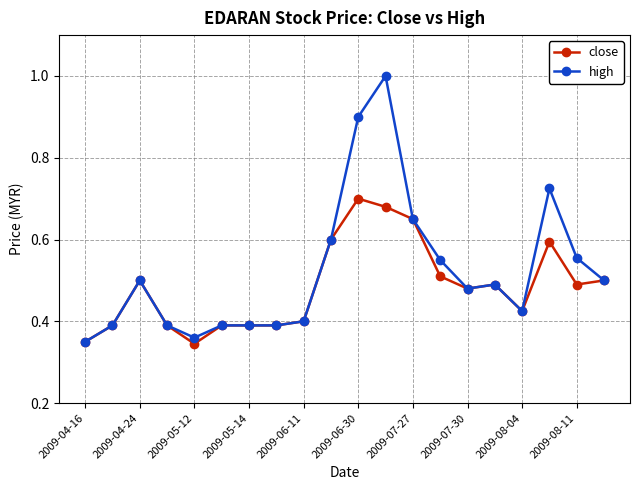

Rank the series by their maximum value, from highest to lowest.

high, close